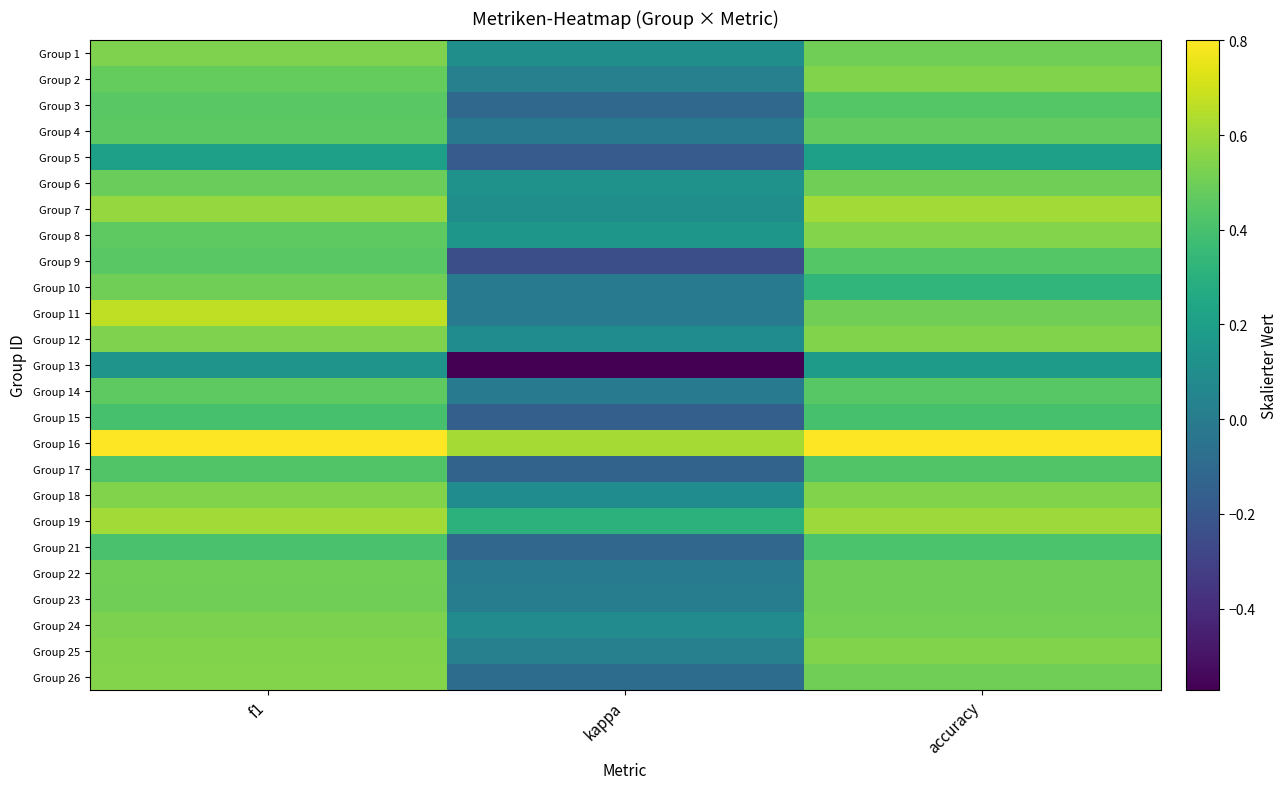

Which series has the largest total across all categories?

Group 16